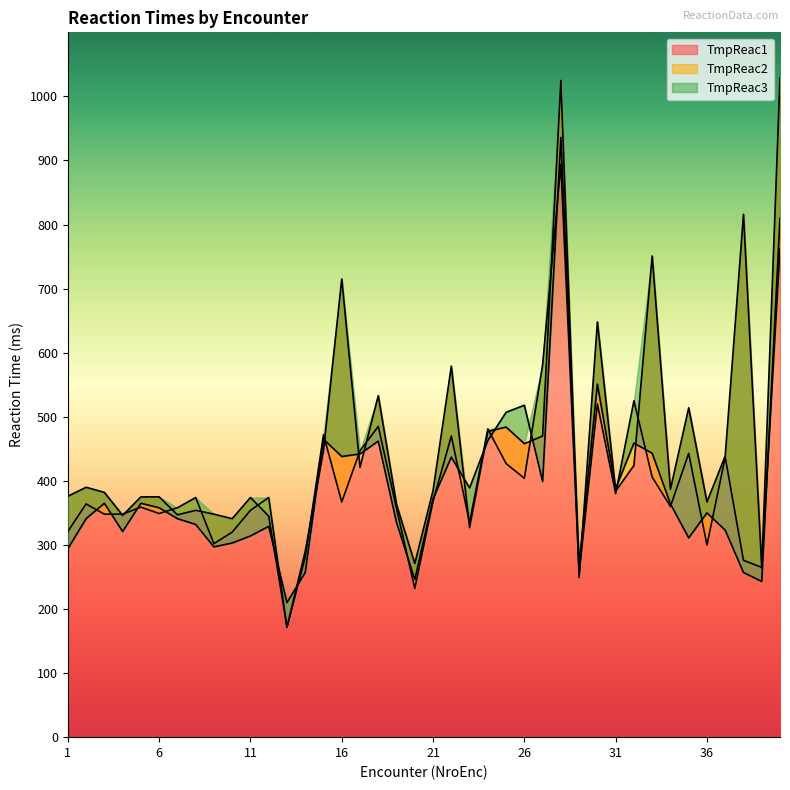

Where is TmpReac2 nearest to the value 532?

32